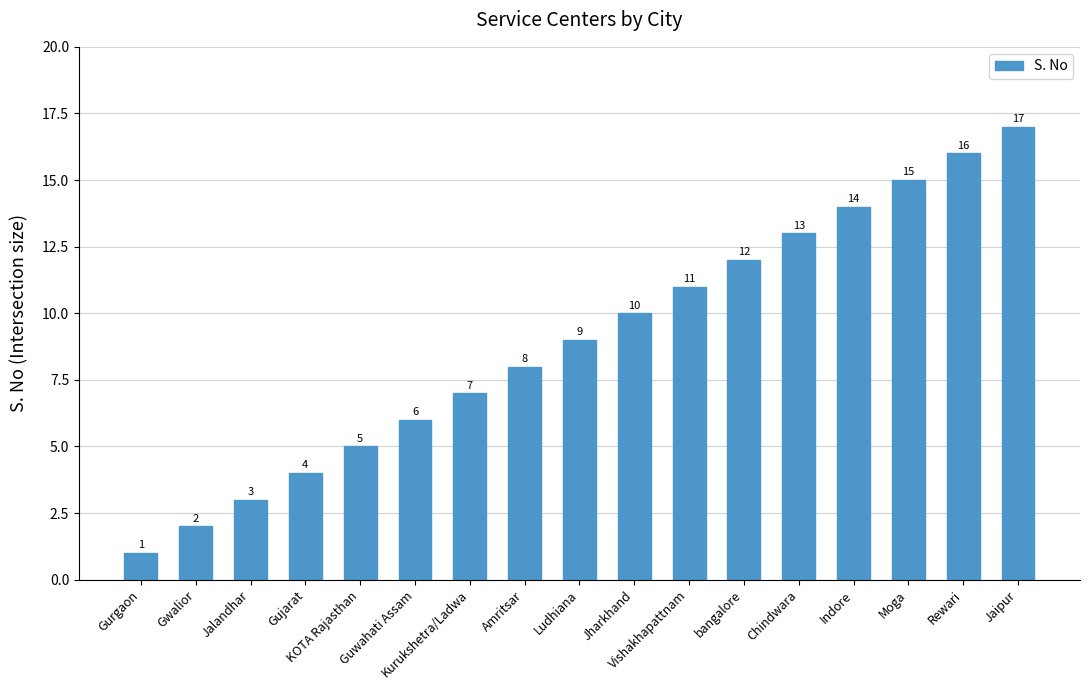

What is the greatest value displayed?

17